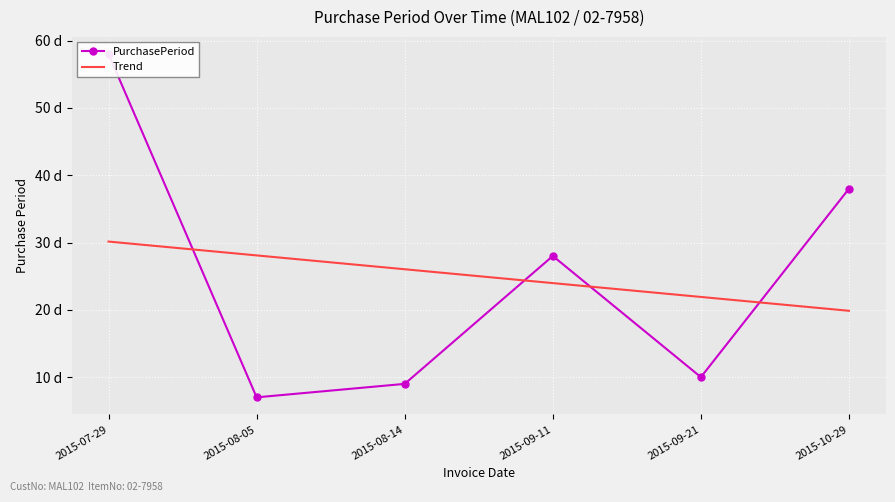

Rank the categories by Trend value from lowest to highest.

2015-10-29, 2015-09-21, 2015-09-11, 2015-08-14, 2015-08-05, 2015-07-29